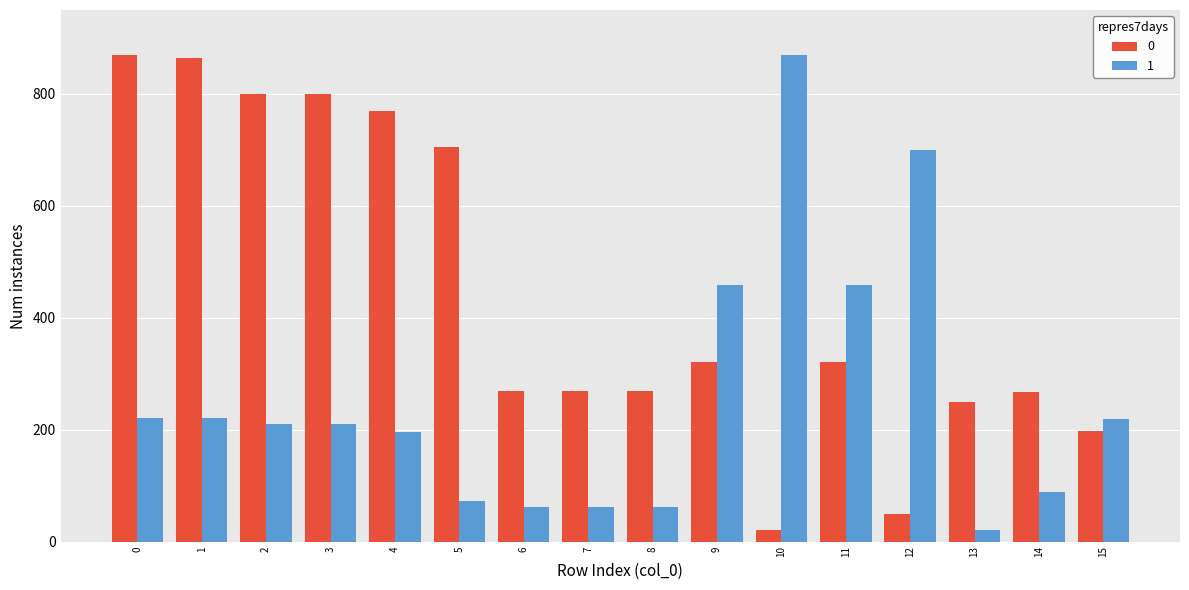

How many values in the 1 series exceed 210?

9